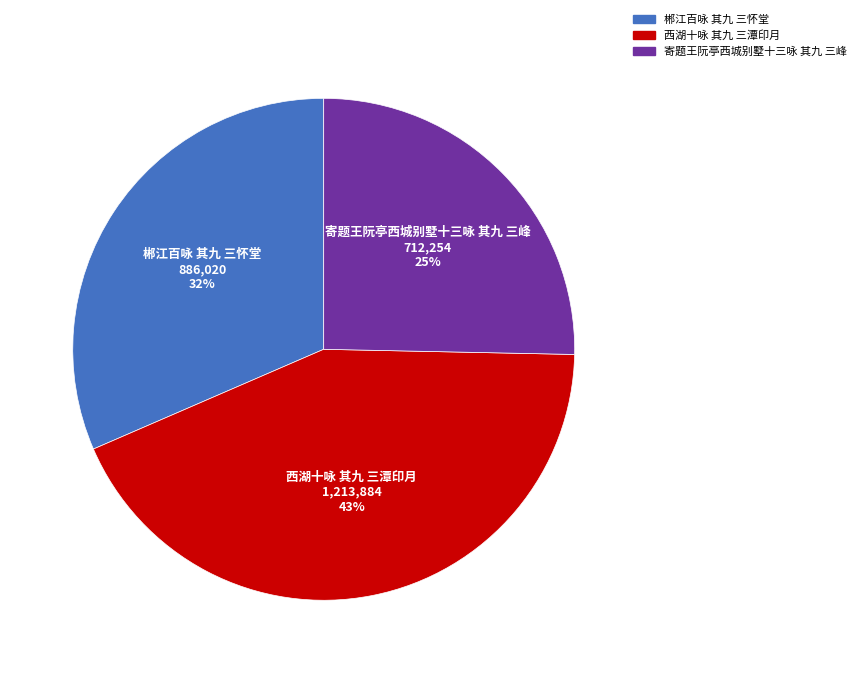

True or false: 郴江百咏 其九 三怀堂 accounts for 38% of the total.

False